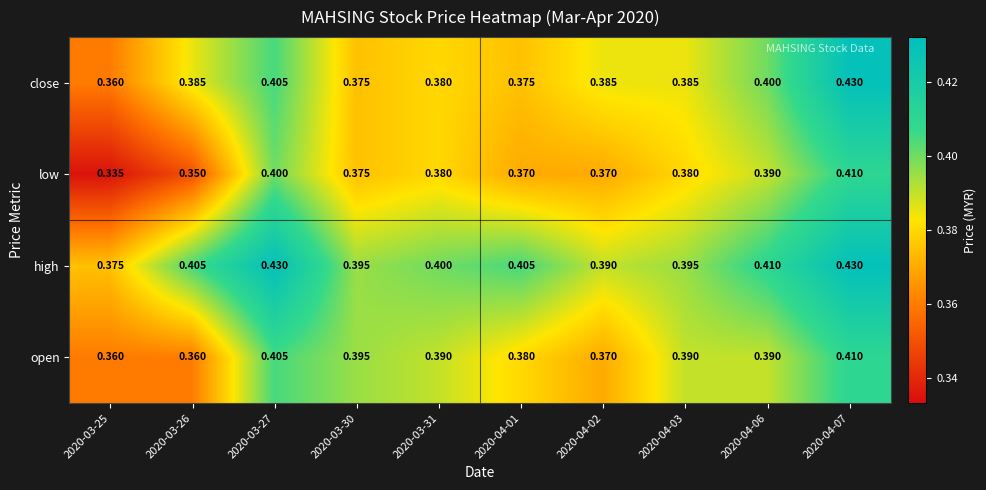

Which series has the widest spread of values?

low